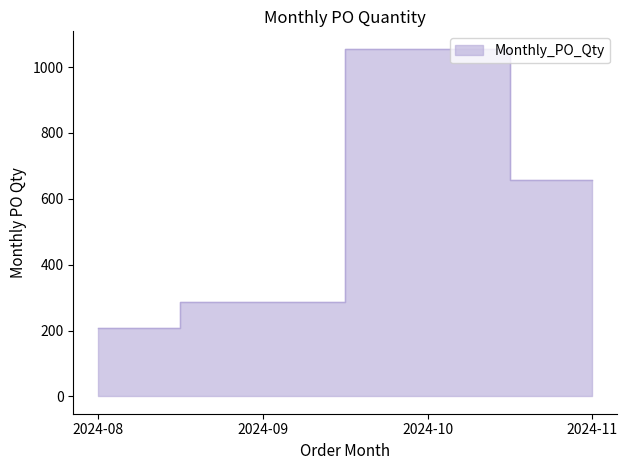

The chart shows a value of 208 at 2024-08. True or false?

True